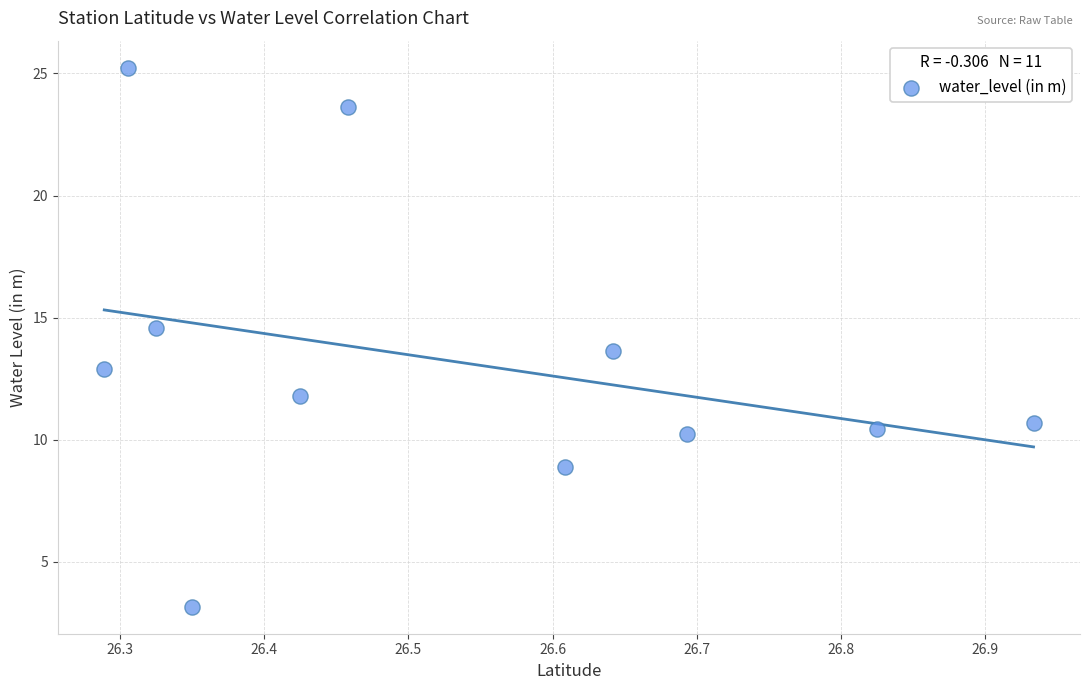

What is the average X value?

26.5